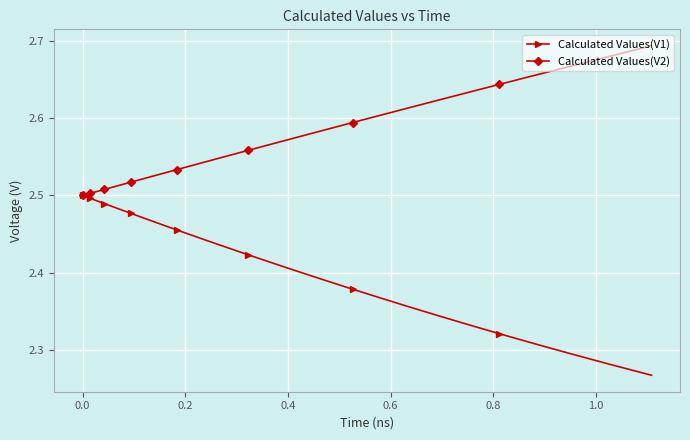

Which series has the widest spread of values?

Calculated Values(V1)